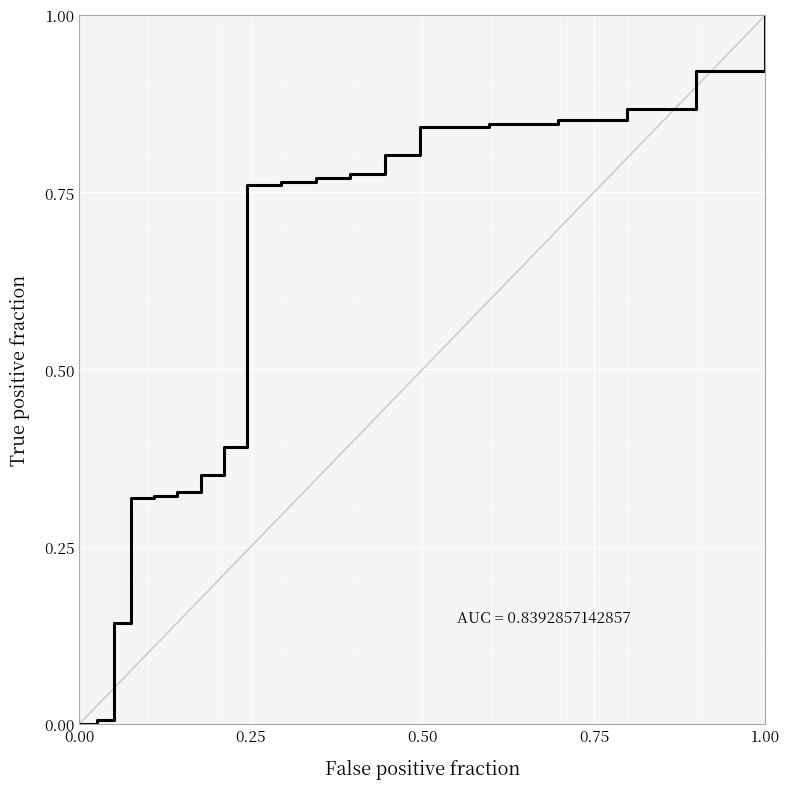

What is the difference between the maximum and minimum values?

1.0